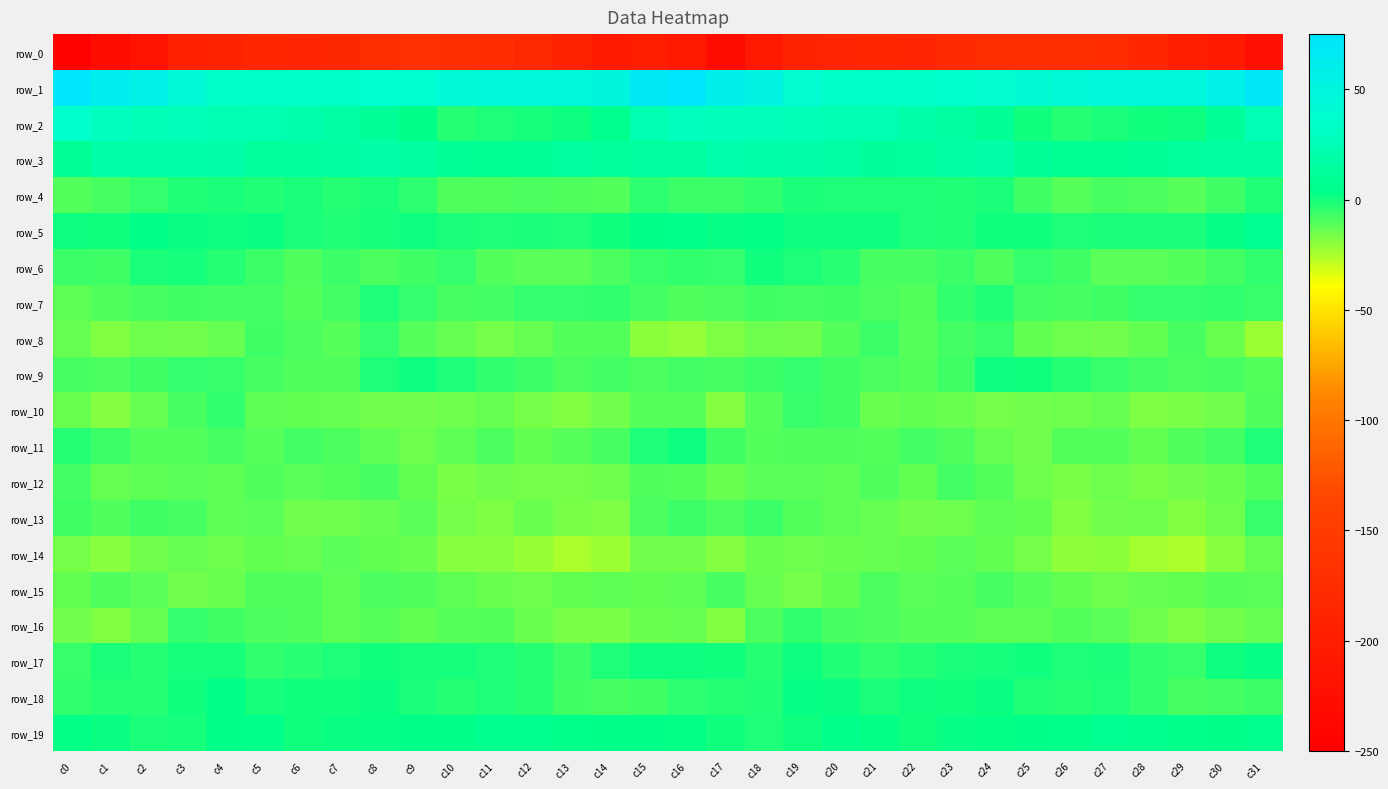

Rank the categories by row_16 value from lowest to highest.

c1, c17, c29, c14, c13, c0, c30, c28, c15, c12, c16, c2, c31, c9, c25, c7, c24, c27, c23, c22, c8, c10, c11, c26, c6, c18, c5, c21, c20, c4, c3, c19